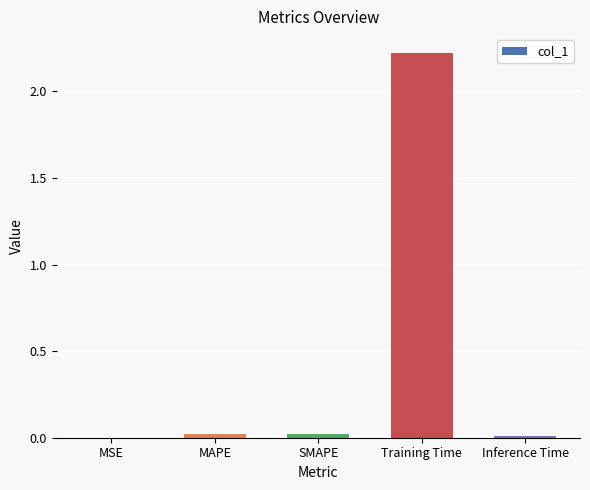

What is the sum of all values?

2.3